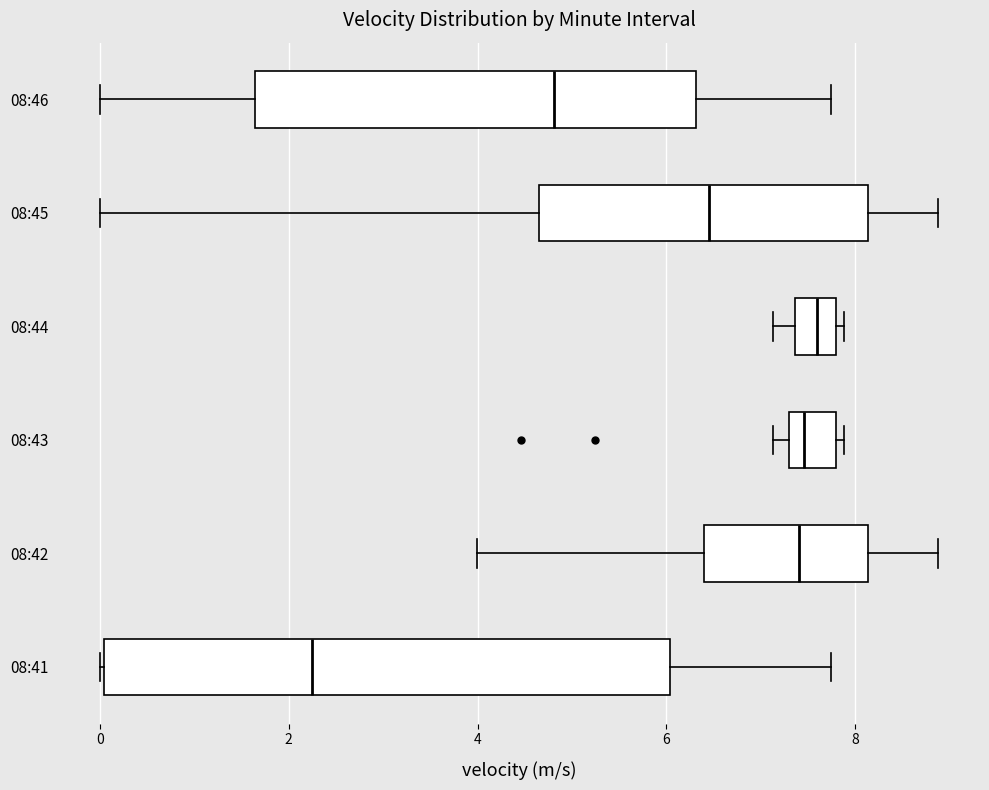

Which box is the widest, from its left edge to its right edge?

08:41